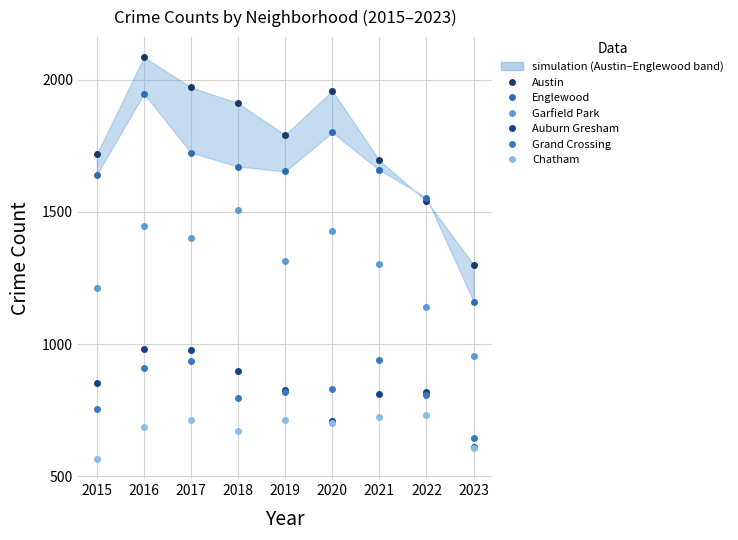

The Chatham series shows 1051 at 2021. True or false?

False